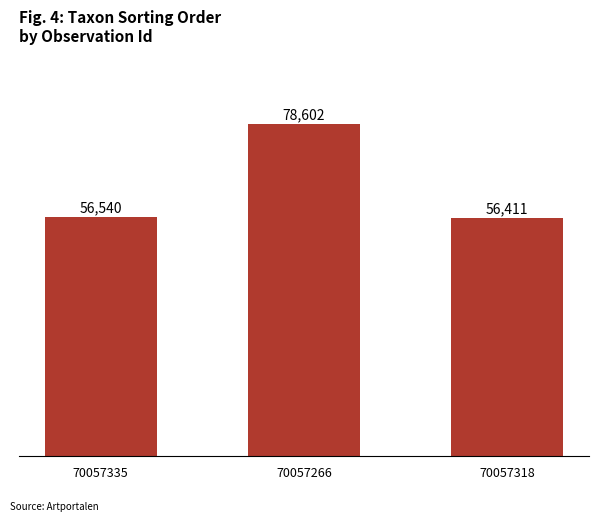

What is the difference between the values at 70057318 and 70057266?

22191